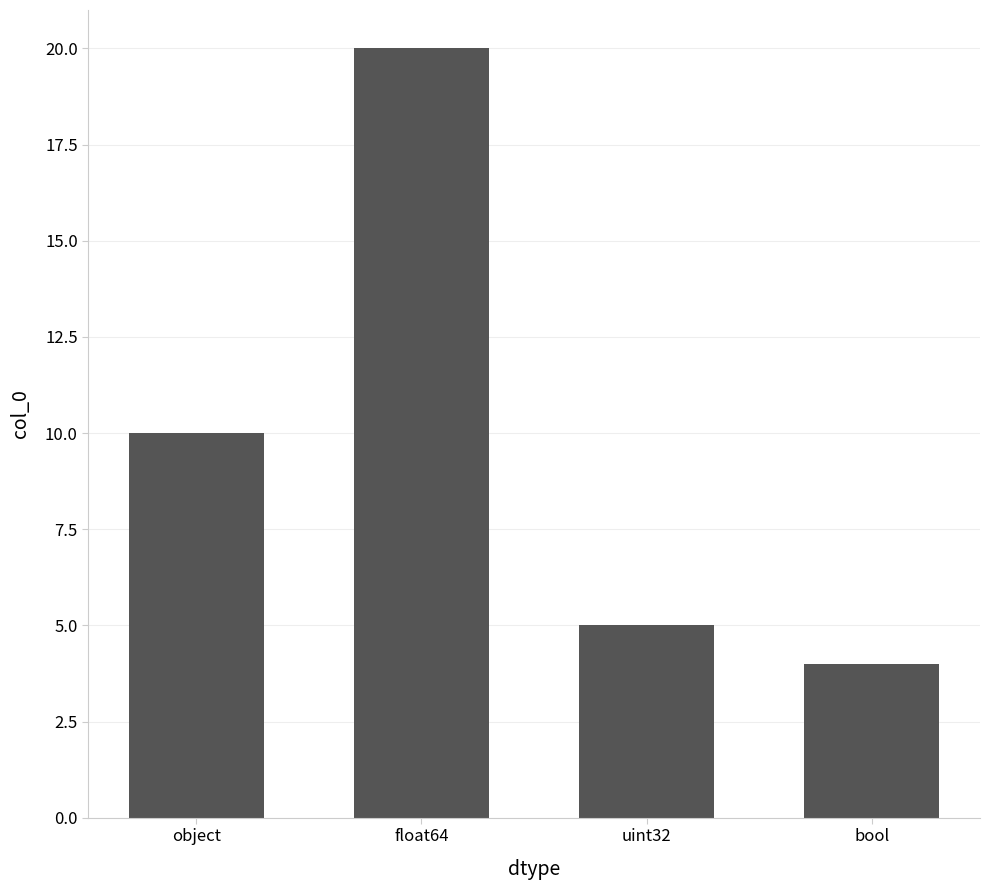

What is the sum of the values at bool and float64?

24